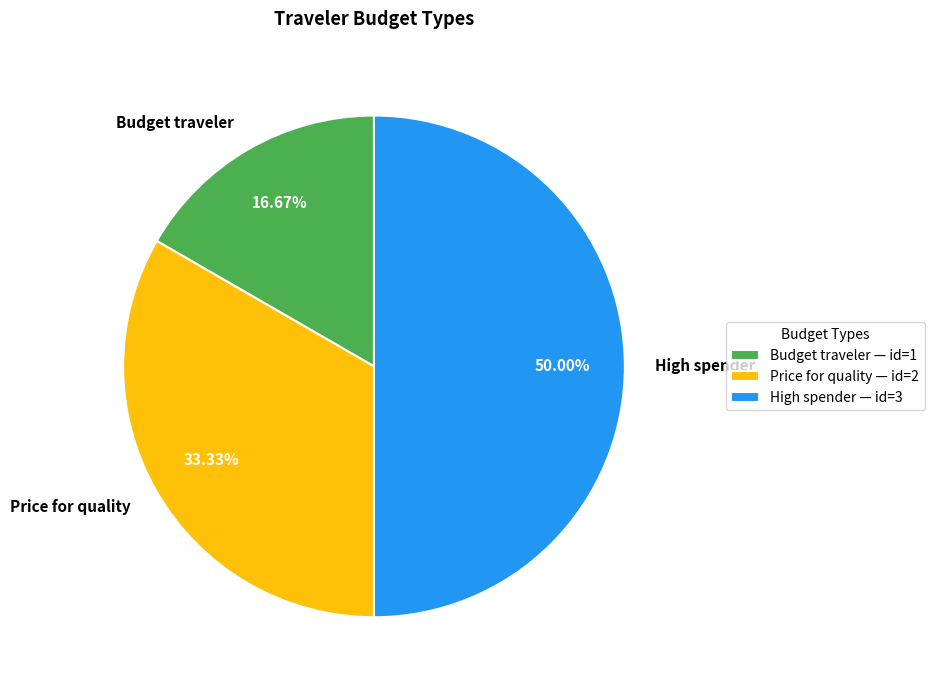

The Budget traveler slice represents 25% of the pie. True or false?

False